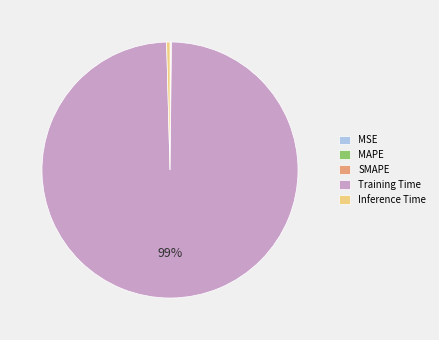

Combined, do Inference Time and Training Time account for over 50%?

Yes